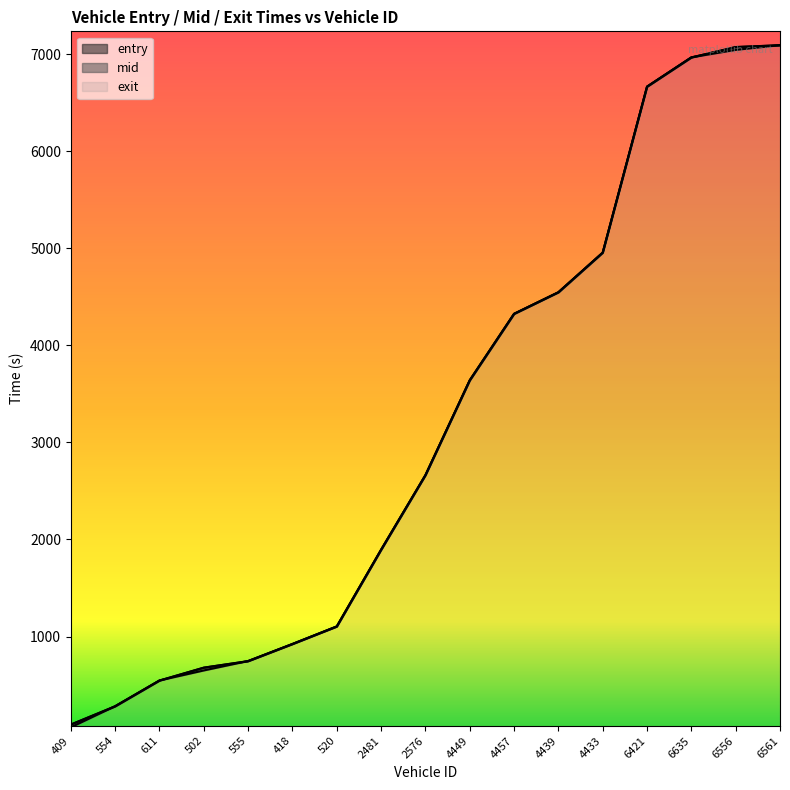

At which label does entry reach its peak?

6561